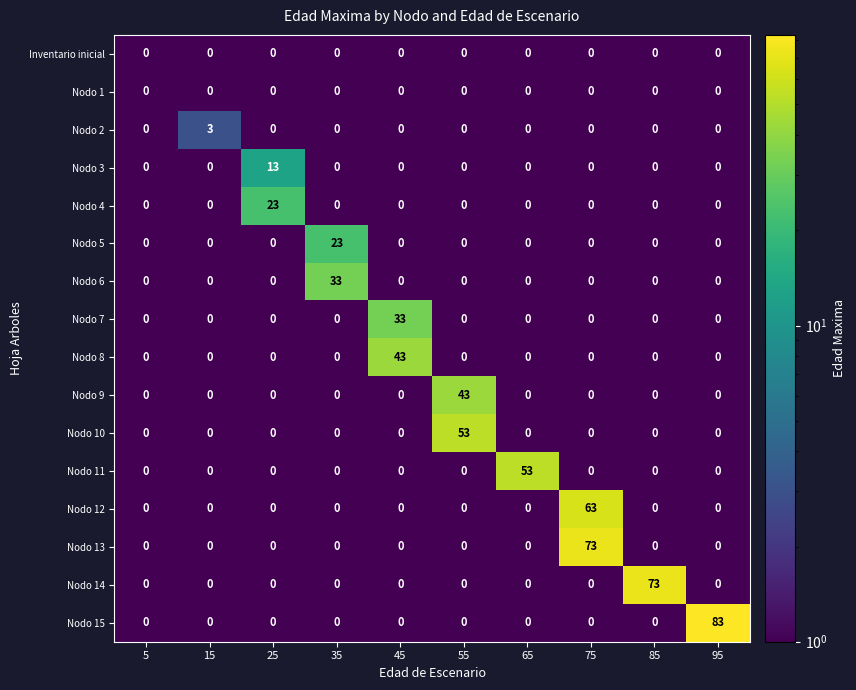

True or false: Nodo 1 has a value of 0 at 15.

True